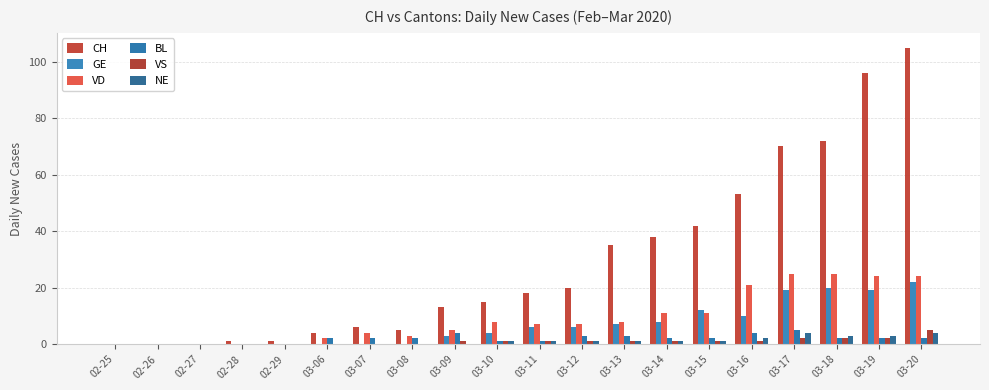

What is the label of the 17th bar from the left?

03-17